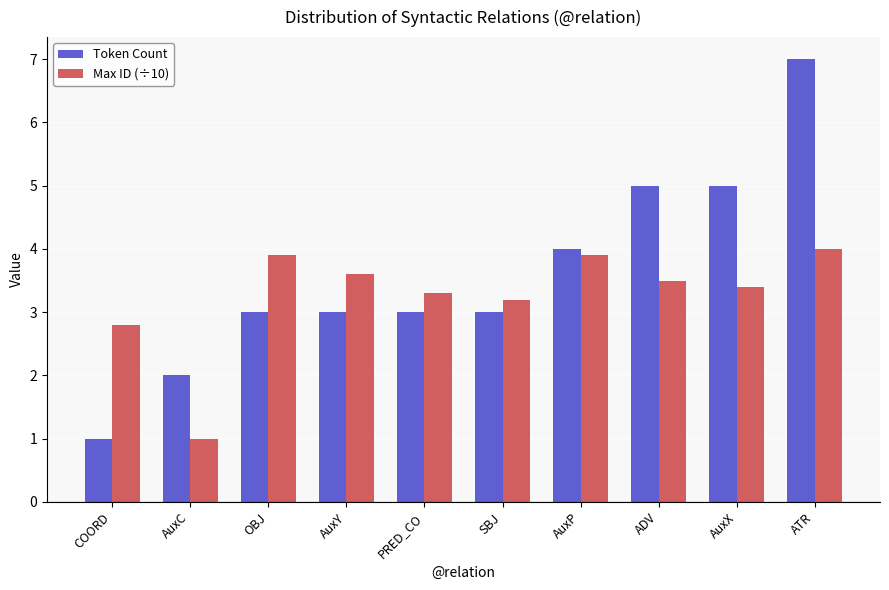

How many data points does each series have?

10